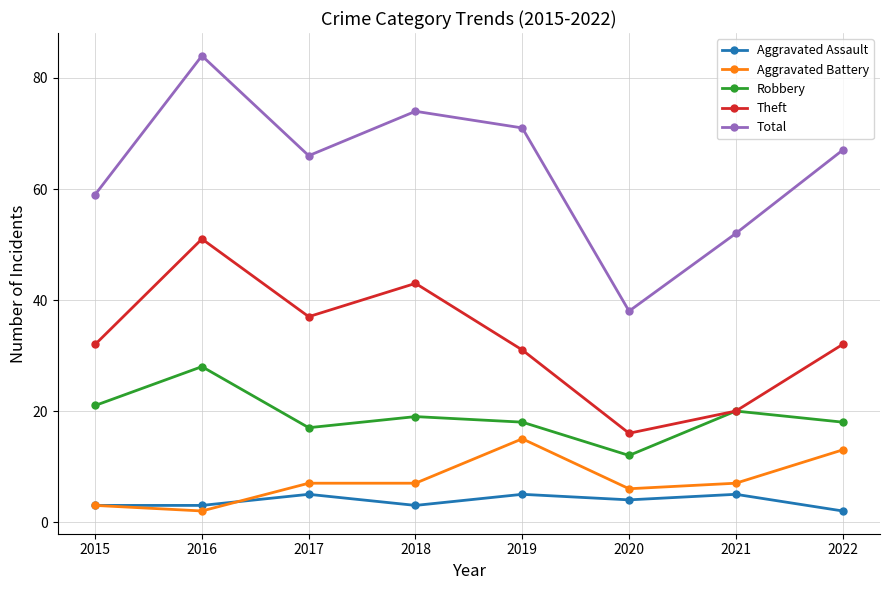

At which category is the sum across all series the highest?

2016